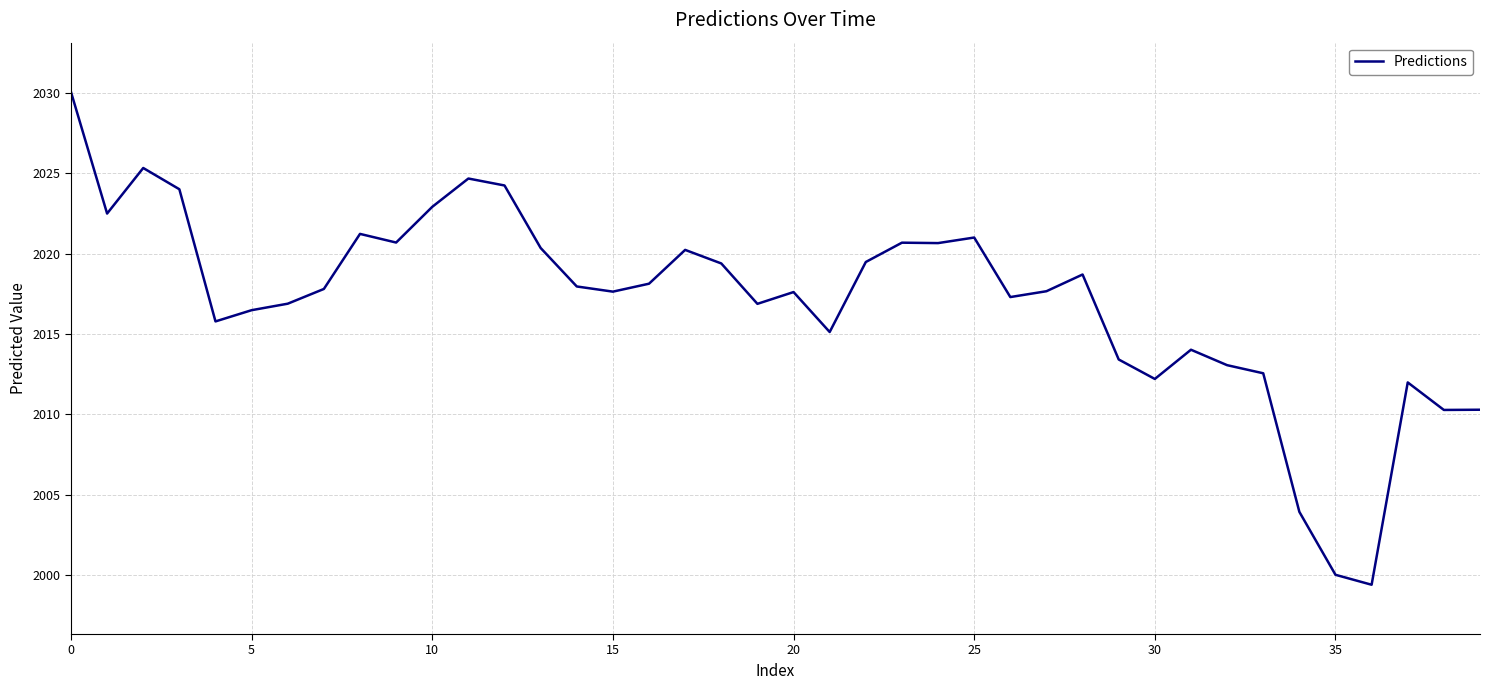

What is the maximum value shown in the chart?

2030.1